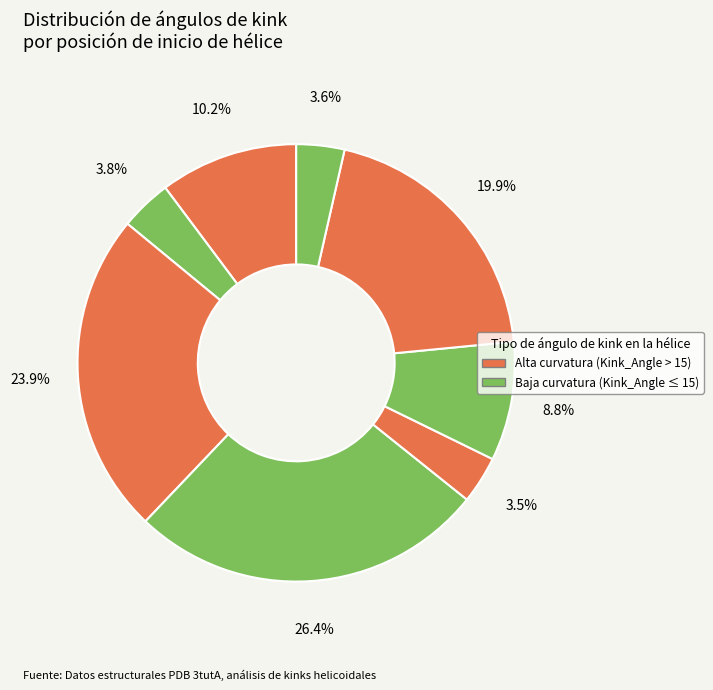

To the nearest percent, what is the average slice percentage?

12%